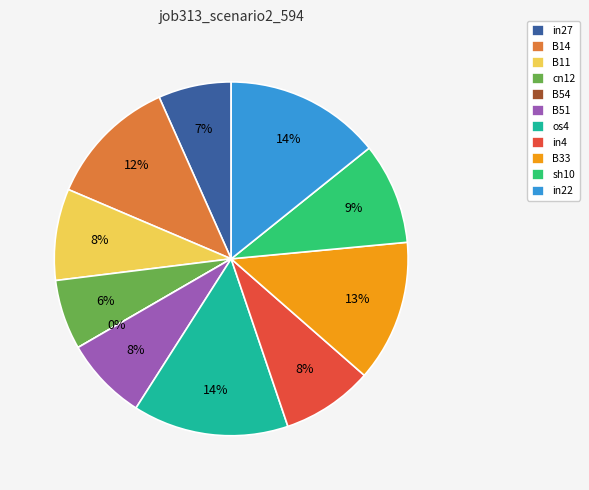

The B14 slice represents 25% of the pie. True or false?

False